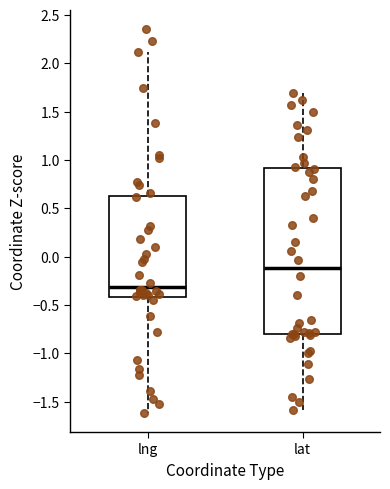

Where is the lower edge of the box for lat on the y-axis? The values are not printed on the chart, so give them approximately, as read against the axis.

-0.80